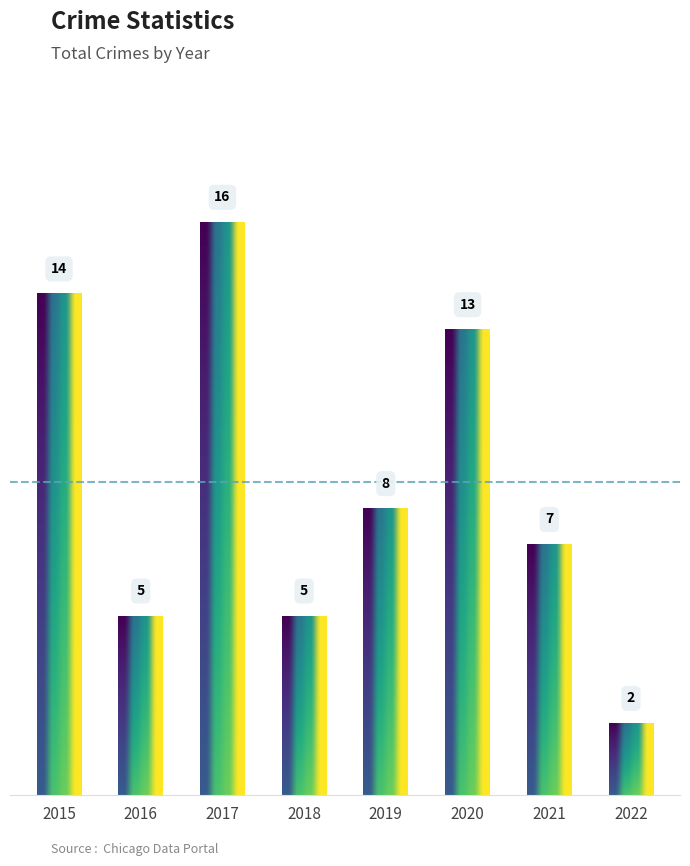

What is the maximum value shown in the chart?

16